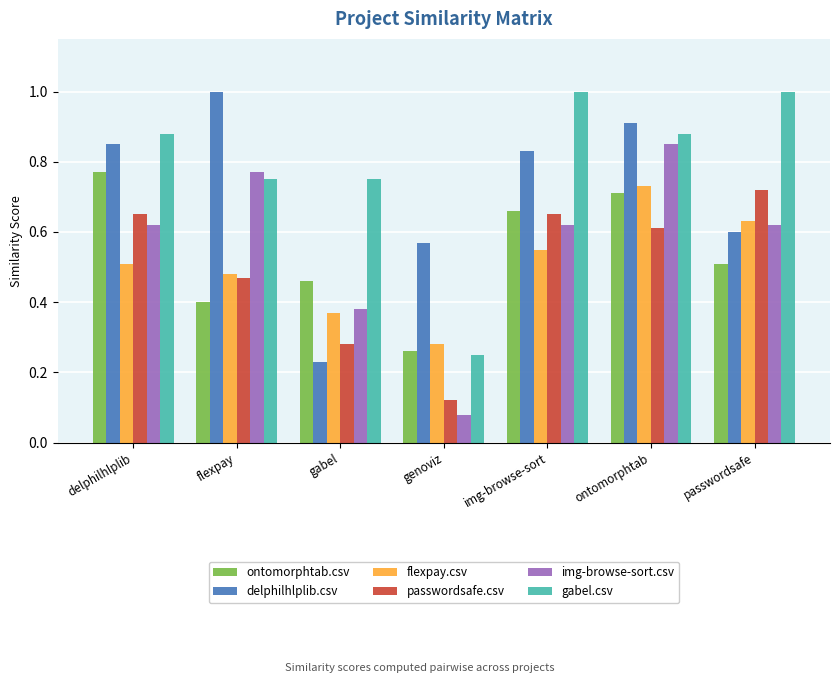

What is the sum of all img-browse-sort.csv values?

3.9